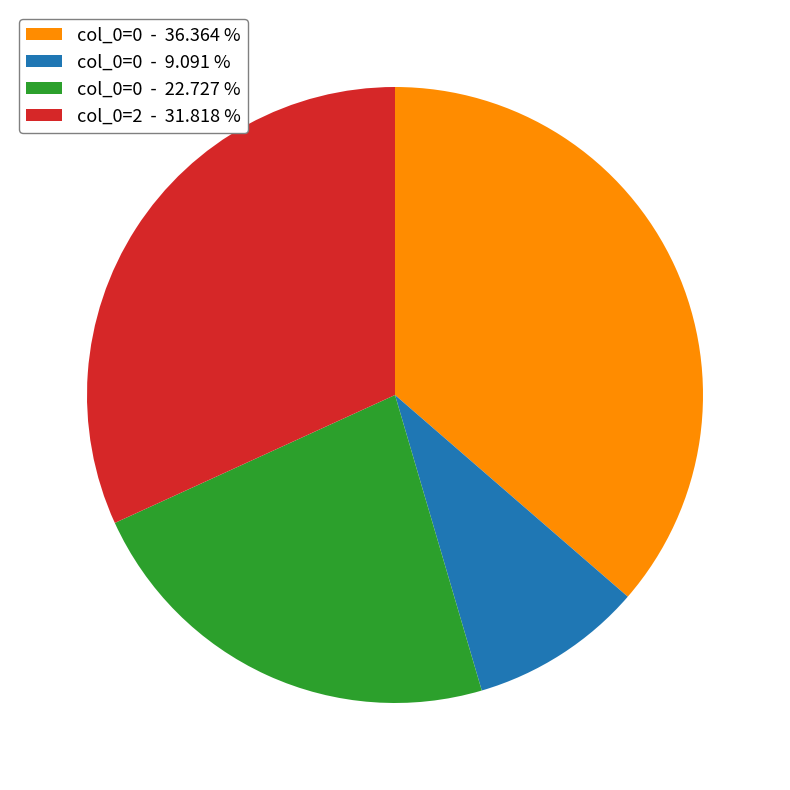

Combined, do col_0=0 - 22.727 % and col_0=0 - 36.364 % account for over 50%?

Yes